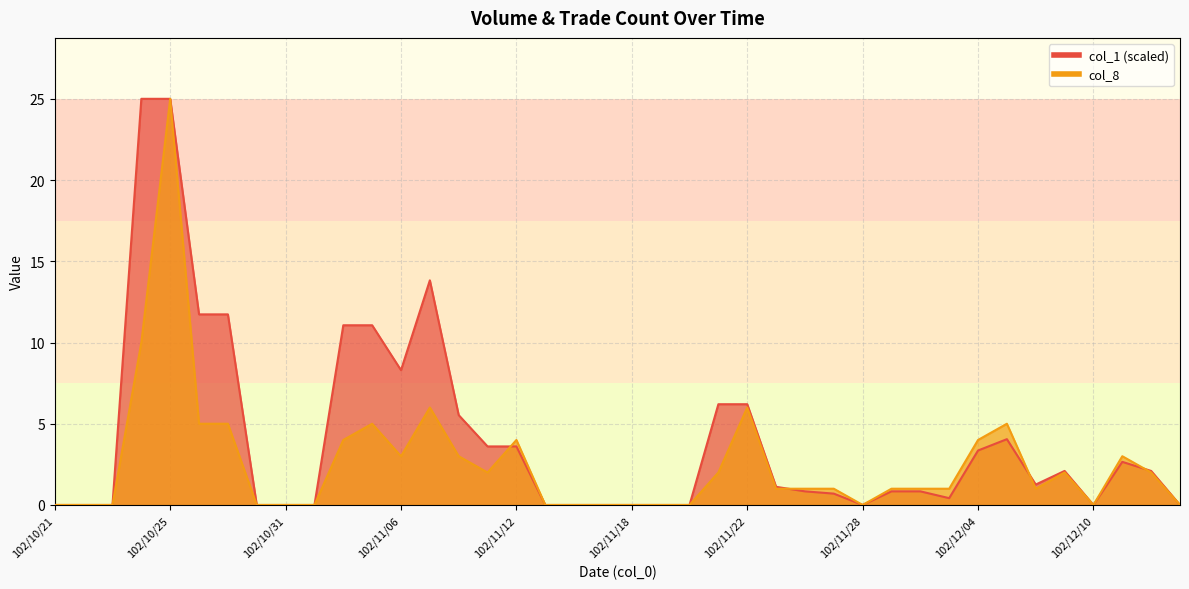

Which category has the highest value in the col_8 series?

102/10/25